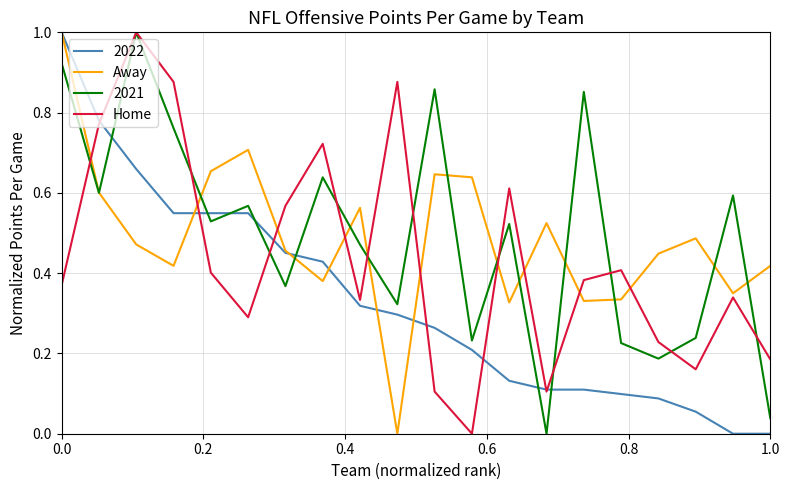

What is the highest value of the Away series?

1.0